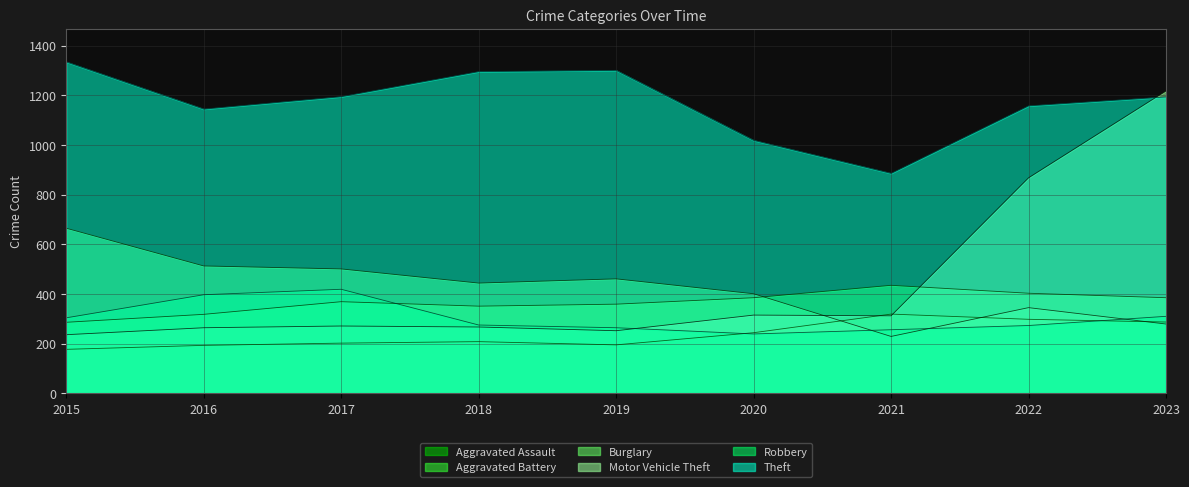

At 2017, list the series in order from smallest to largest.

Aggravated Assault, Motor Vehicle Theft, Aggravated Battery, Robbery, Burglary, Theft